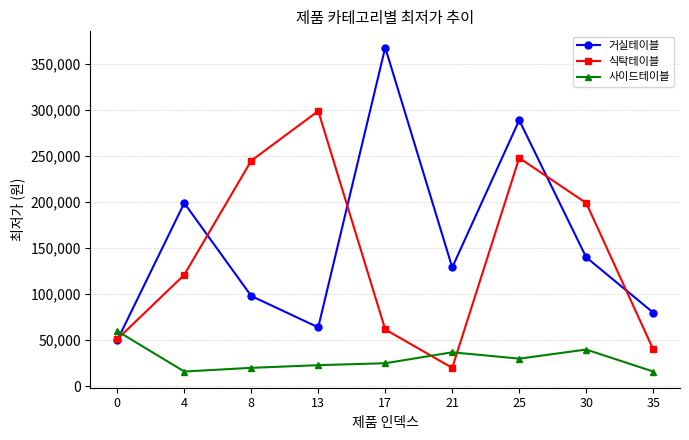

Is the value of 거실테이블 at 35 greater than the value of 사이드테이블 at 25?

Yes